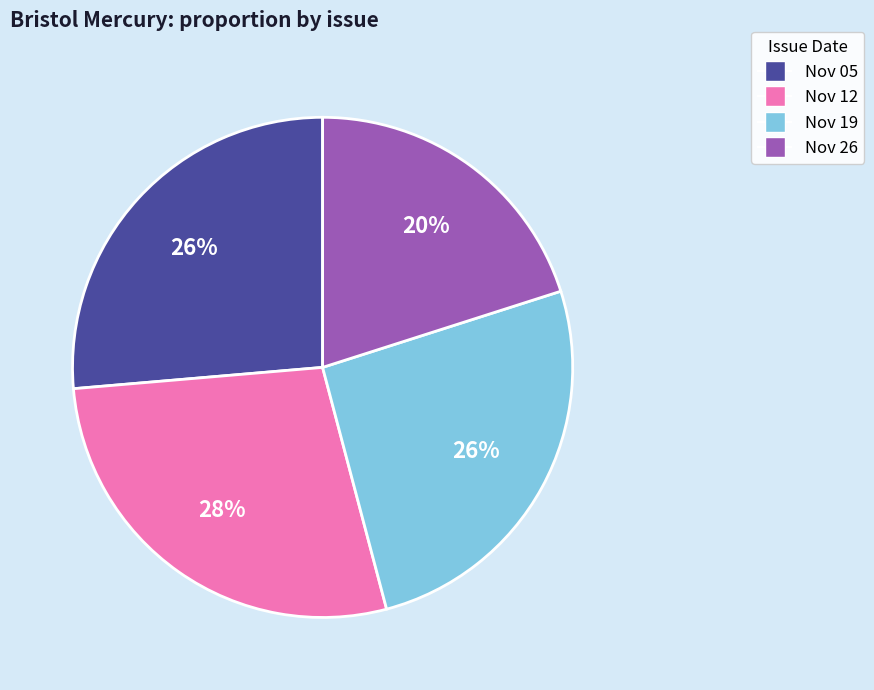

Is there a majority slice in this chart?

No